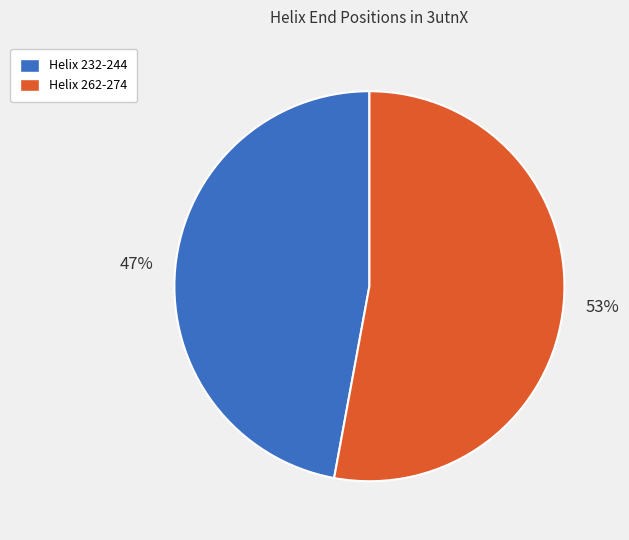

How many segments does this pie chart have?

2